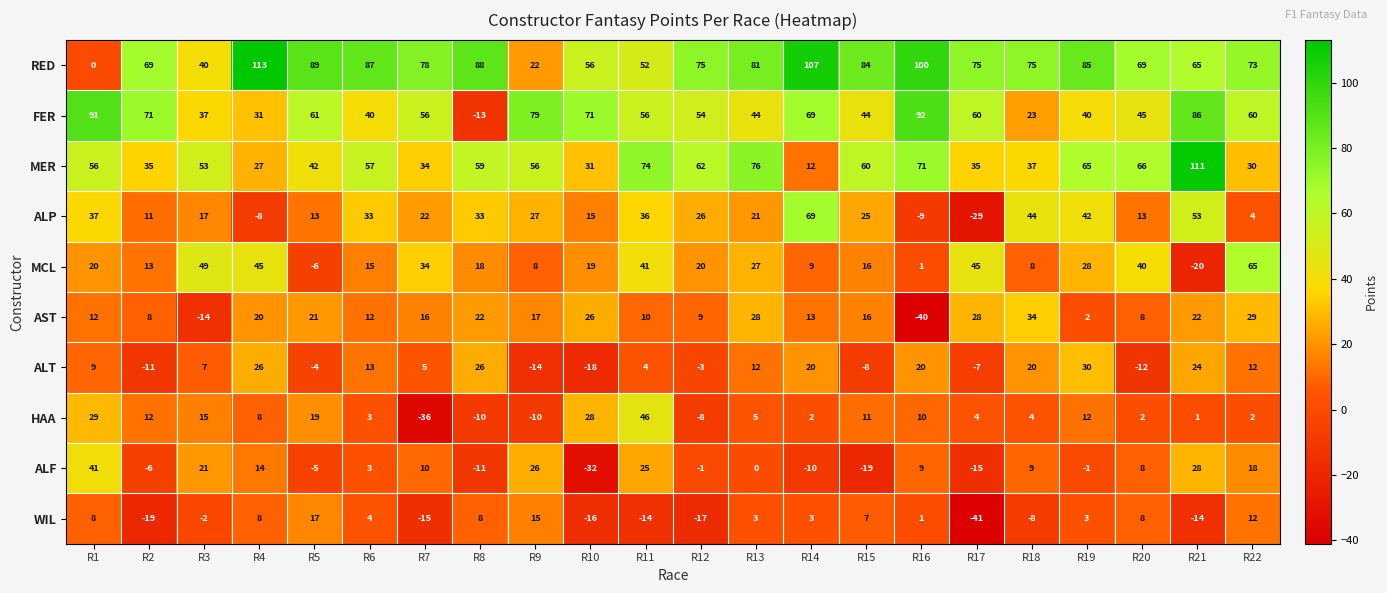

List the series in order of their peak value, highest first.

RED, MER, FER, ALP, MCL, HAA, ALF, AST, ALT, WIL